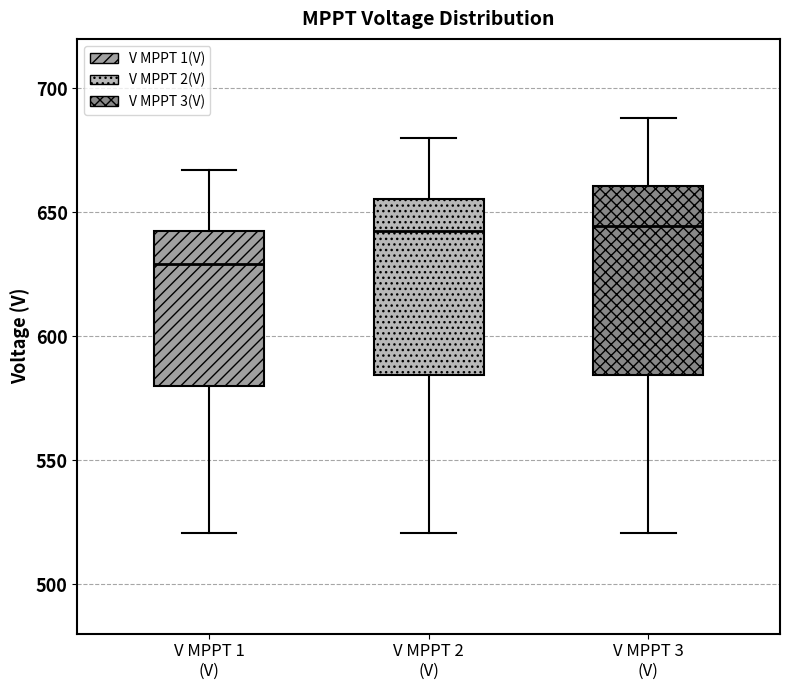

Reading left to right, transcribe this box plot: for each box, give where its median line is, the range the box spans, and where its two whiskers end, as read against the y-axis. The values are not printed on the chart, so give them approximately, as read against the axis.

V MPPT 1 (V): median 630, box 580 to 640, whiskers 520 to 665
V MPPT 2 (V): median 640, box 585 to 655, whiskers 520 to 680
V MPPT 3 (V): median 645, box 585 to 660, whiskers 520 to 690